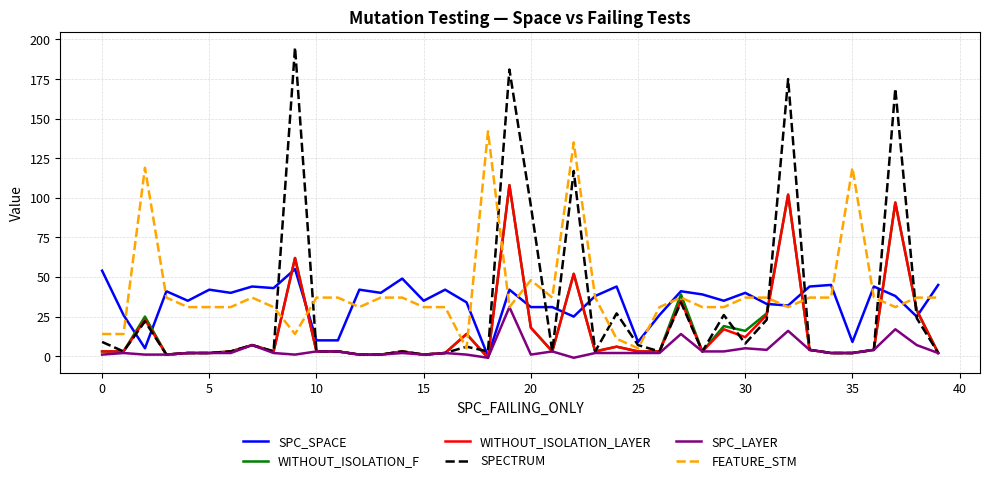

What is the highest value of the WITHOUT_ISOLATION_F series?

108